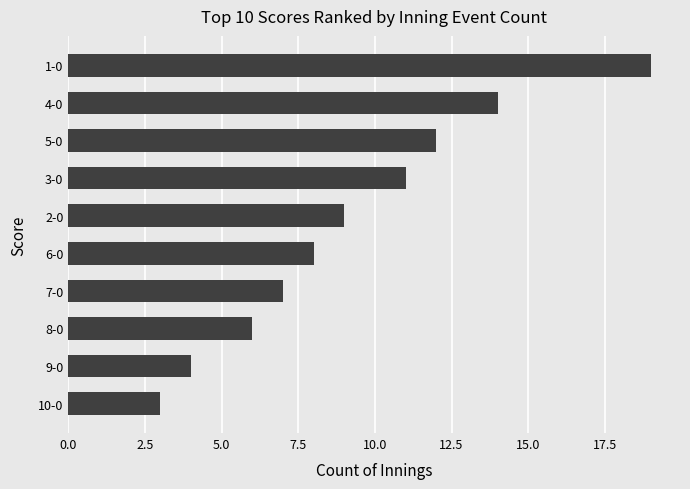

What is the sum of all values?

93